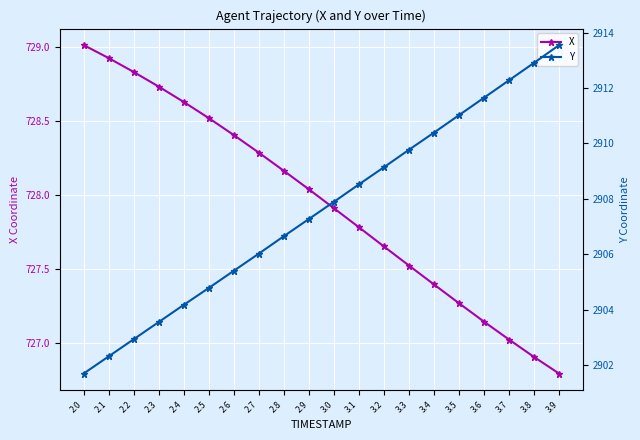

What is the sum of all X values?

14558.9